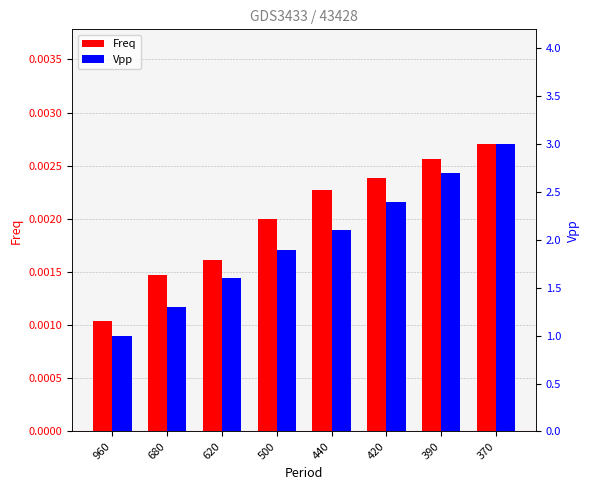

Rank the series by their maximum value, from lowest to highest.

Freq, Vpp